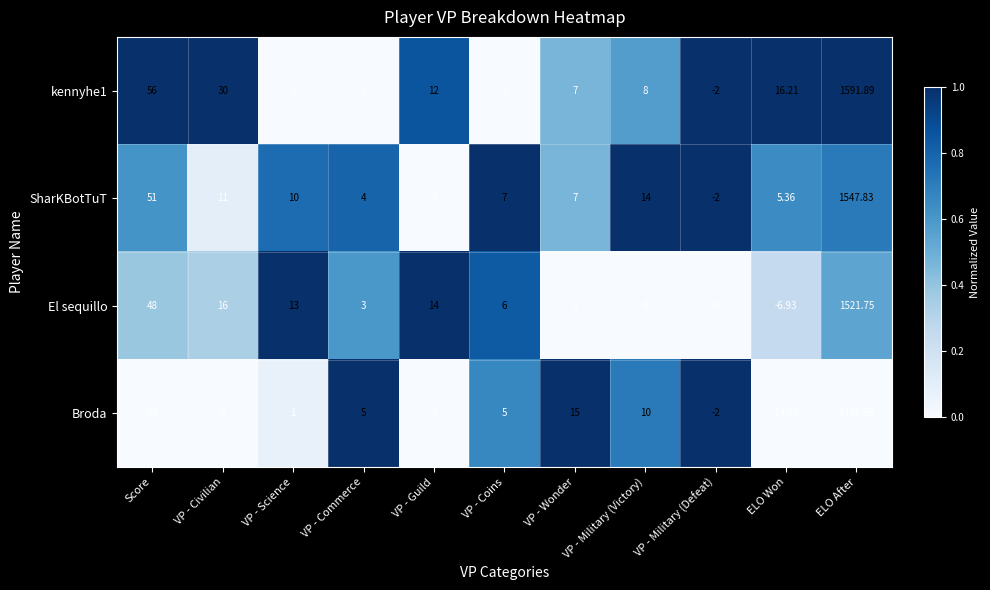

Which series has the largest total across all categories?

kennyhe1